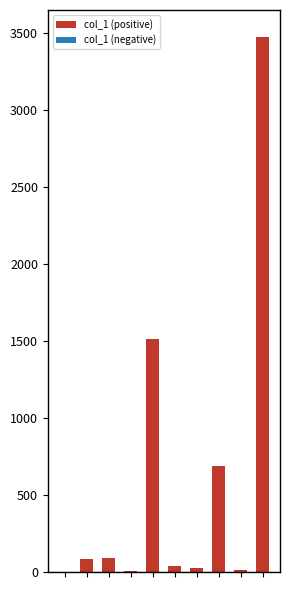

Count the number of categories in the chart.

10